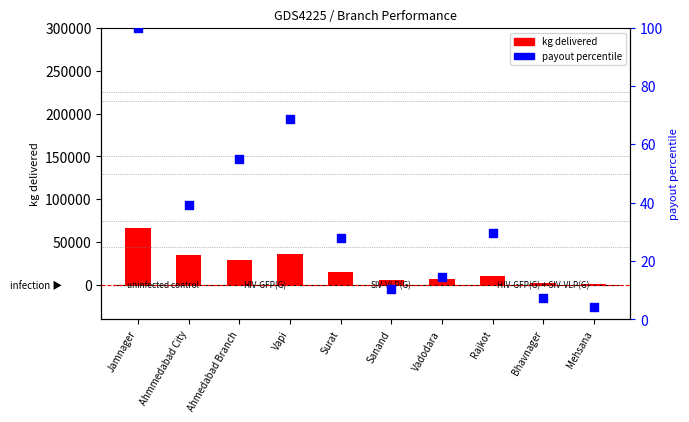

Is the value of payout percentile at Vadodara greater than the value of kg delivered at Sanand?

No